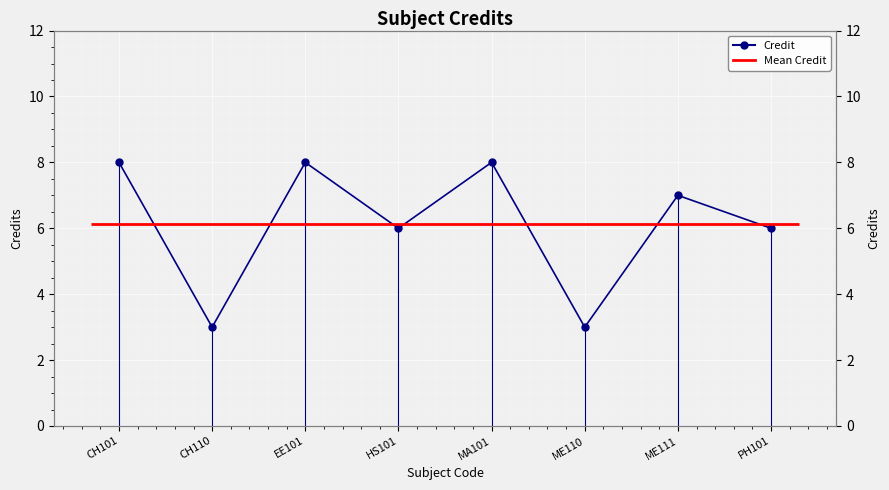

What position from the left is ME111?

7